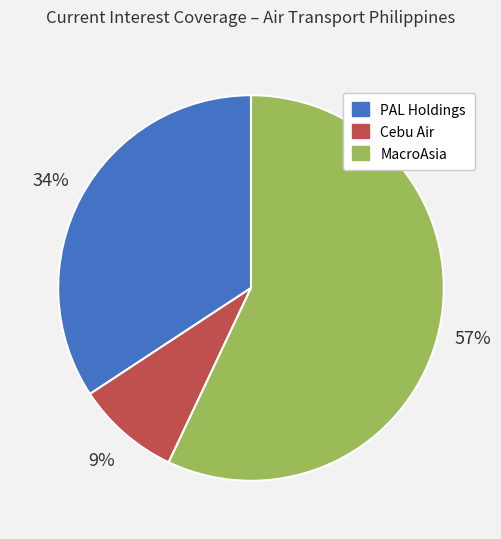

Is there any slice that represents more than half of the pie?

Yes